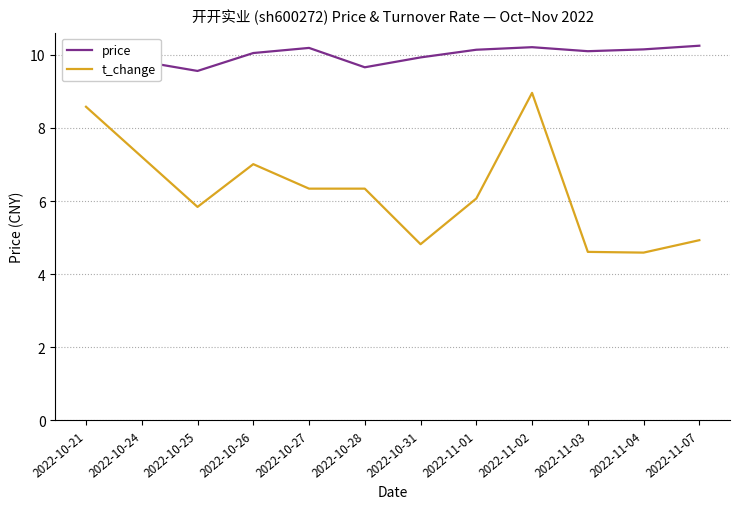

What is the spread (max minus min) of values at 2022-10-28?

3.3